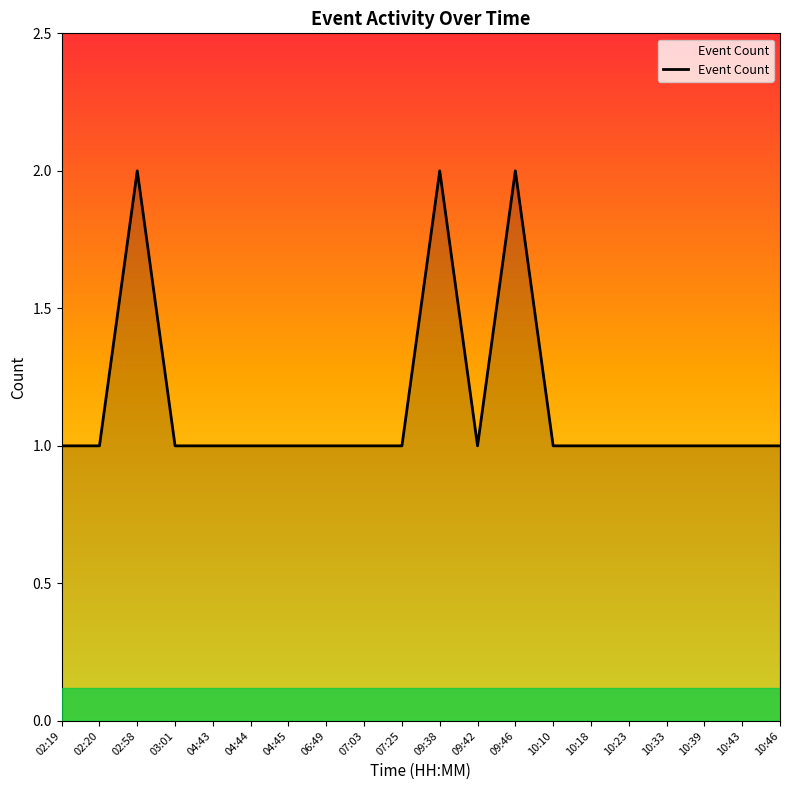

What position from the left is 10:23?

16